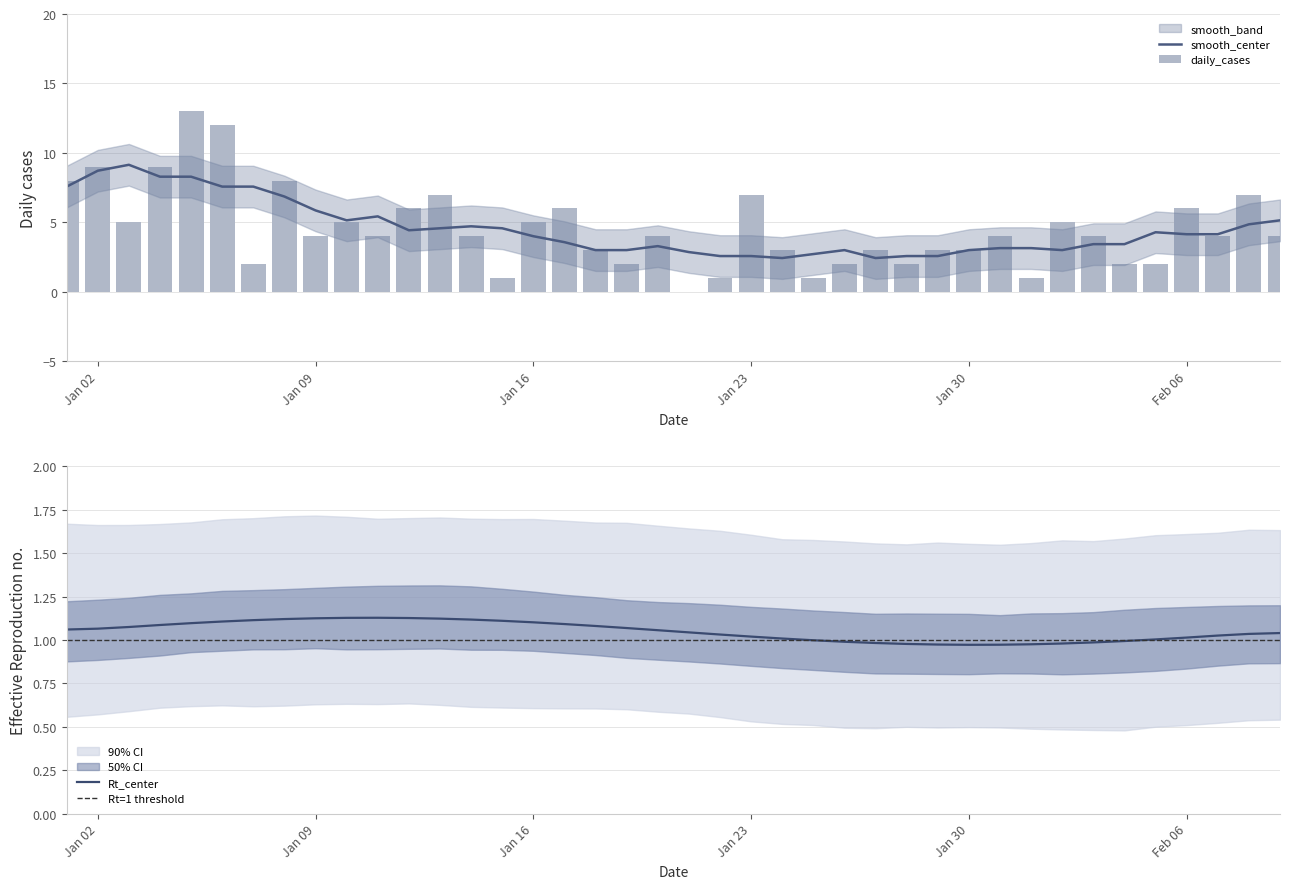

What is the average value?

5